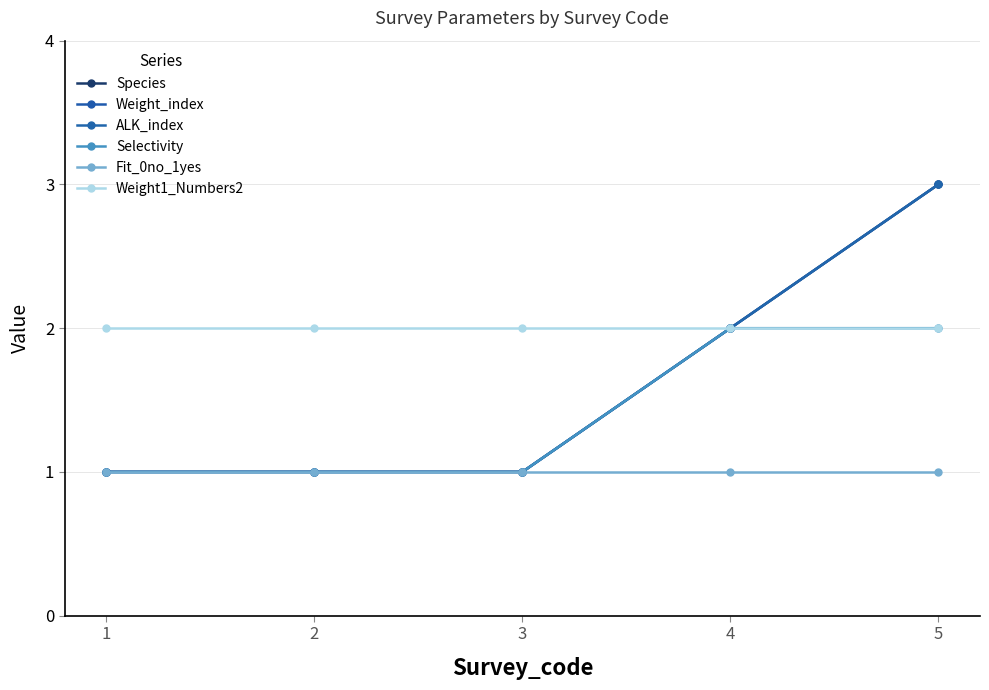

Is this an area chart (filled region under the line)?

No